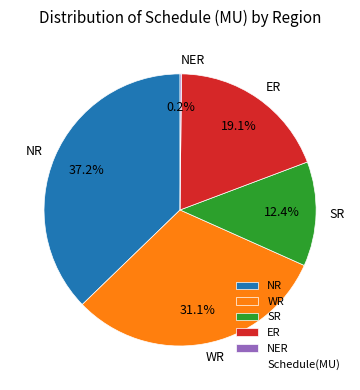

To the nearest percent, what percentage of the pie is SR?

12%